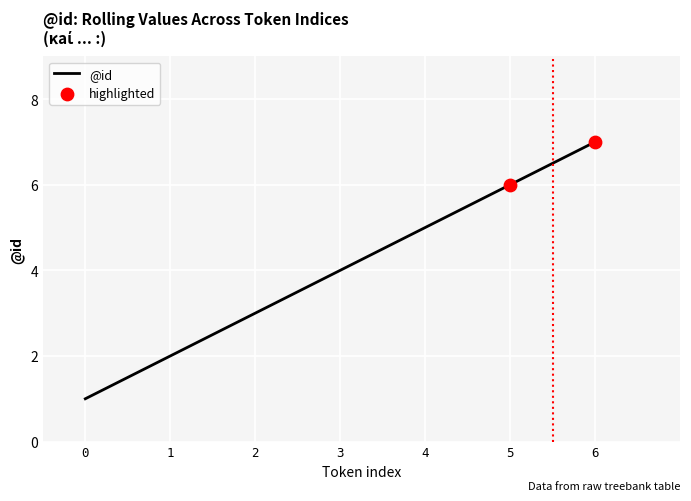

Which has a higher value, 4 or 1?

4